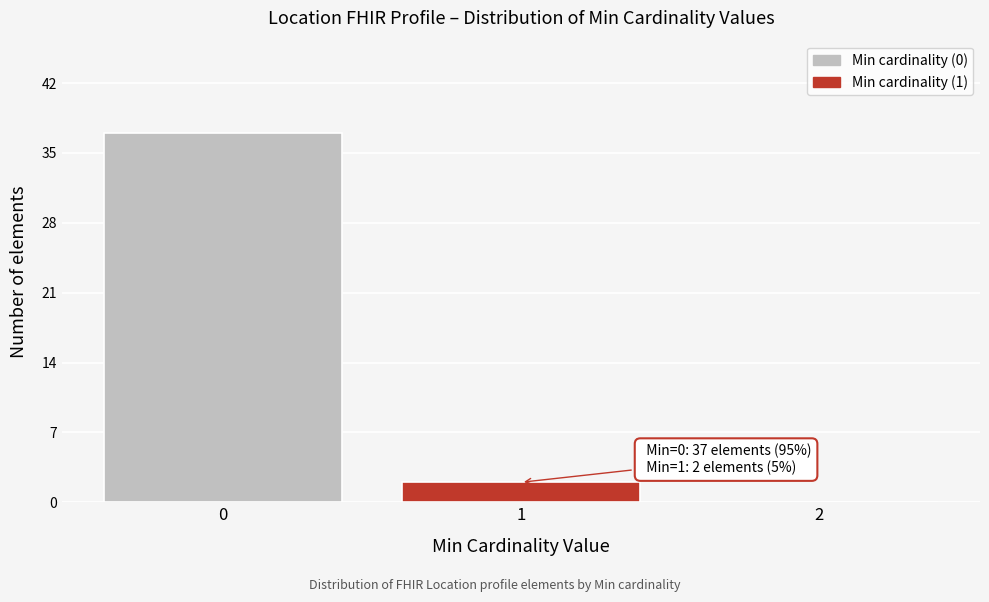

Reading right to left, transcribe all the data shown in this chart.

2=0	1=2	0=37